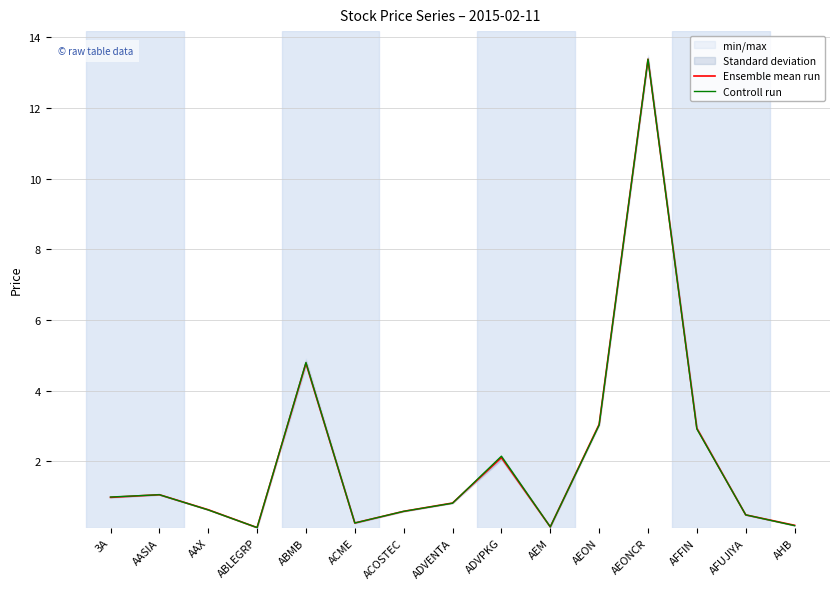

Rank the series by their average value, from lowest to highest.

Ensemble mean run, Controll run